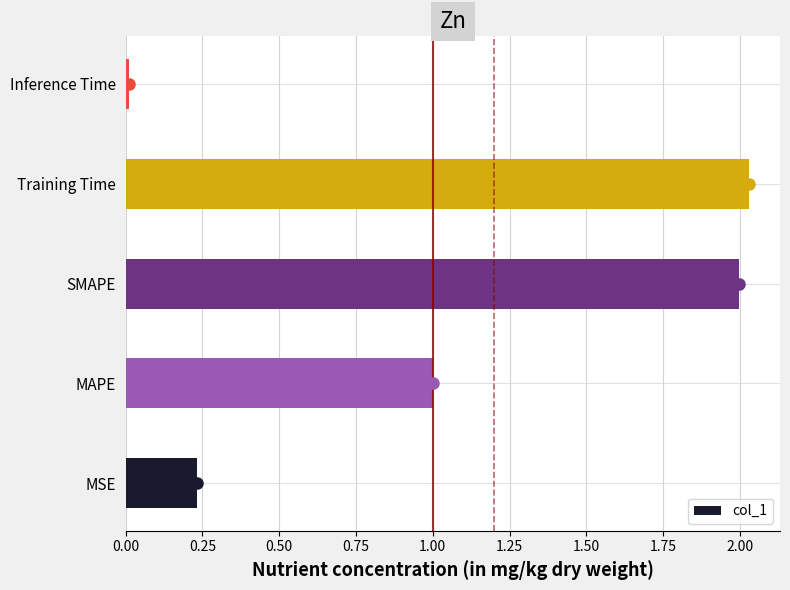

Which label corresponds to the smallest value in the chart?

Inference Time